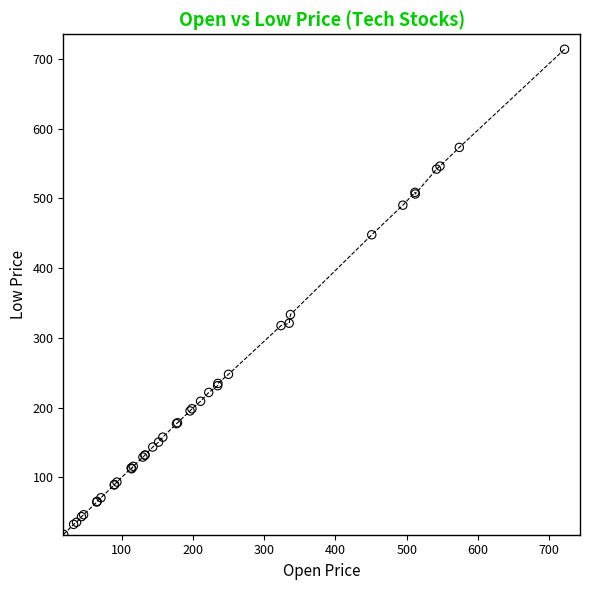

What Y value in the scatter plot is closest to 366?

333.4